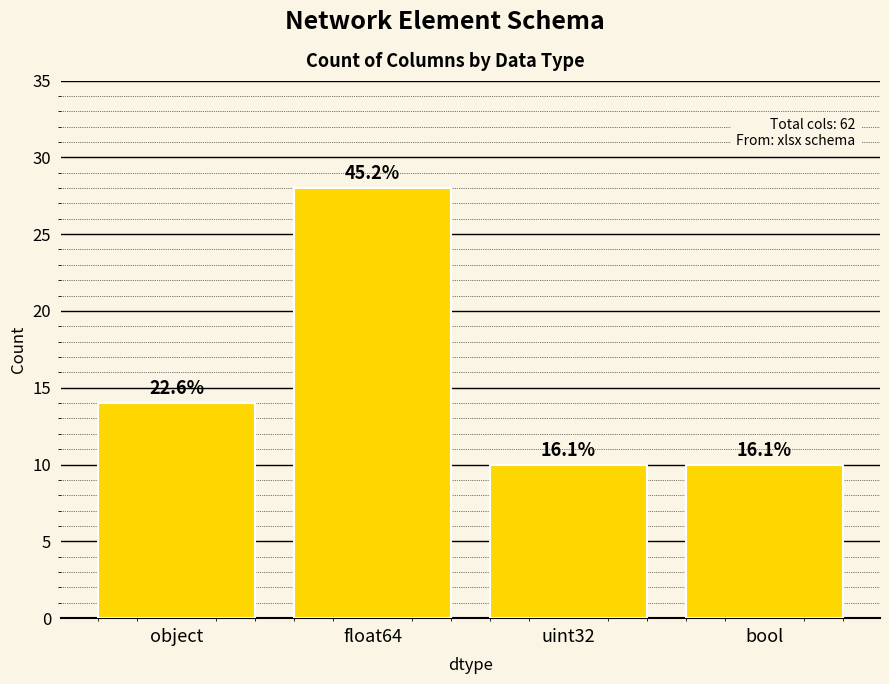

Are the bars horizontal?

No